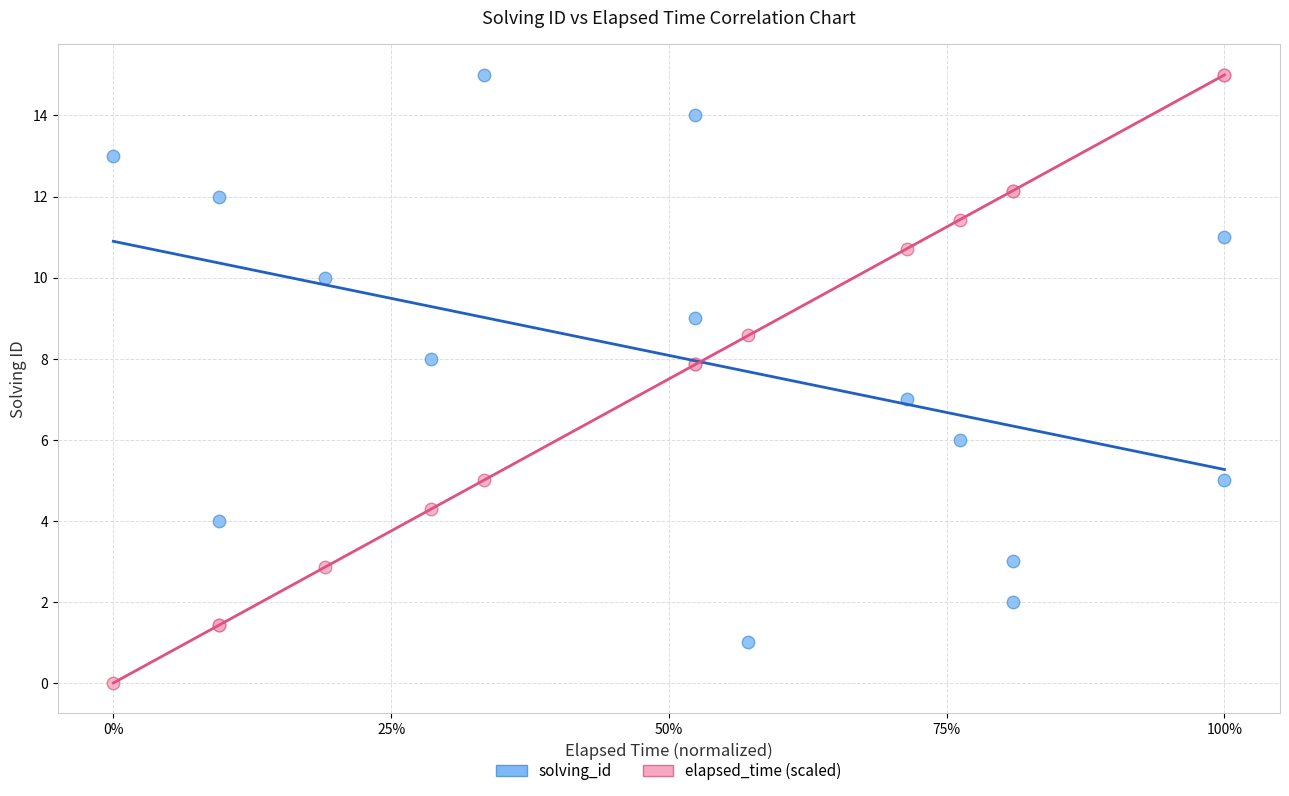

What are all the series names shown in the legend?

solving_id, elapsed_time (scaled)